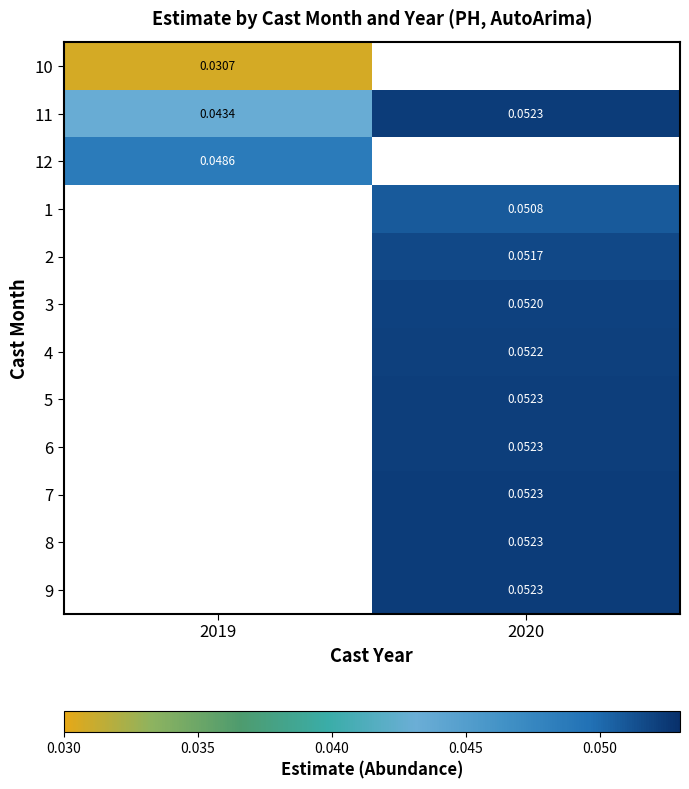

At which category does the chart reach its peak across all series?

2020